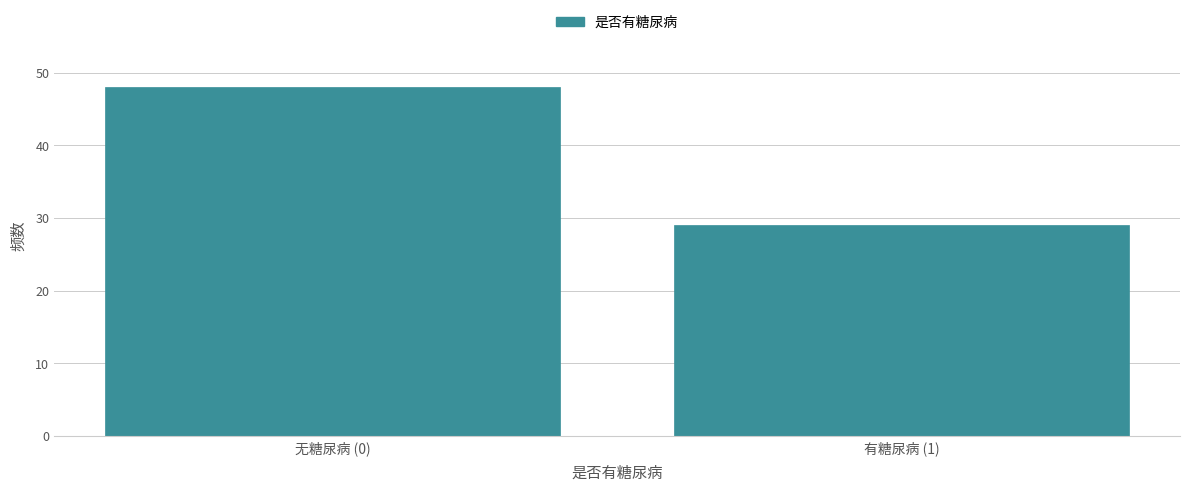

Reading right to left, what are all the values shown in this chart?

29	48